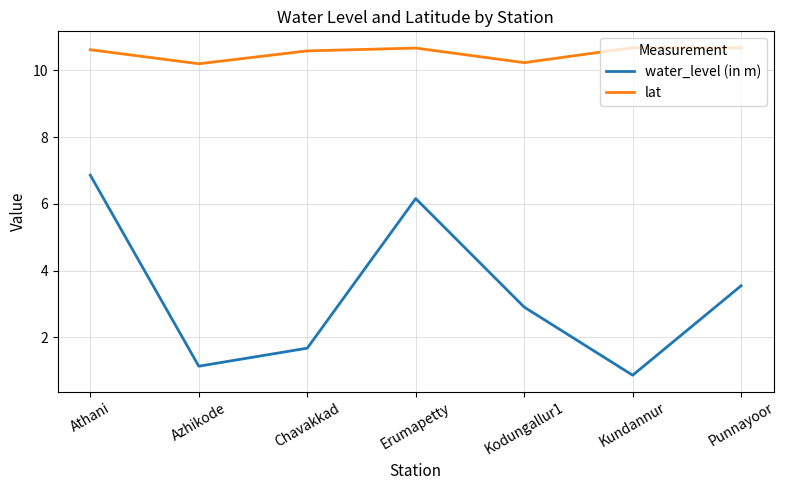

At which label does water_level (in m) first exceed 2?

Athani